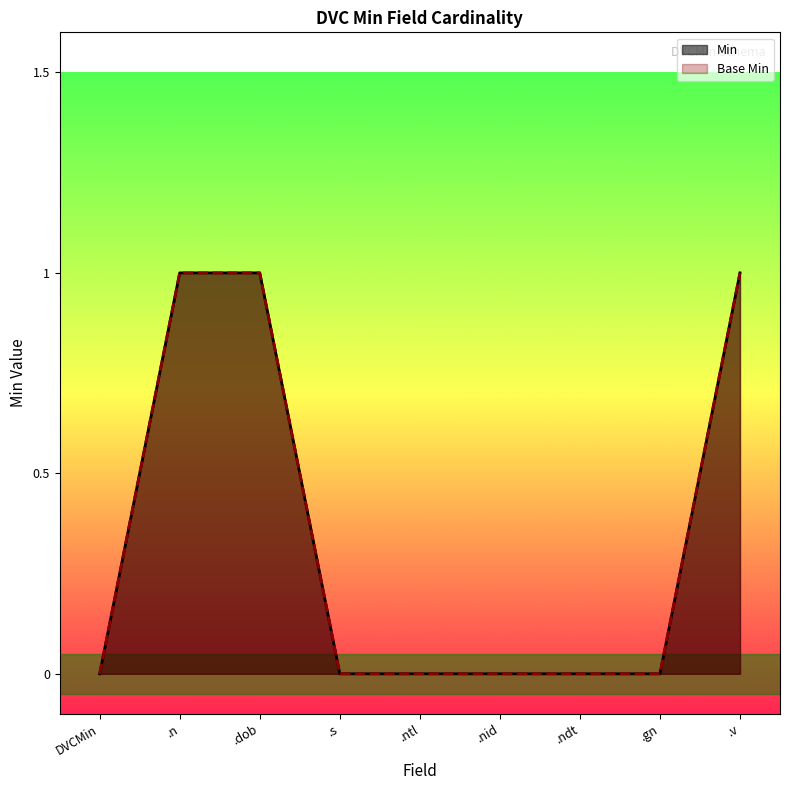

Which series has the largest range (max minus min)?

Min